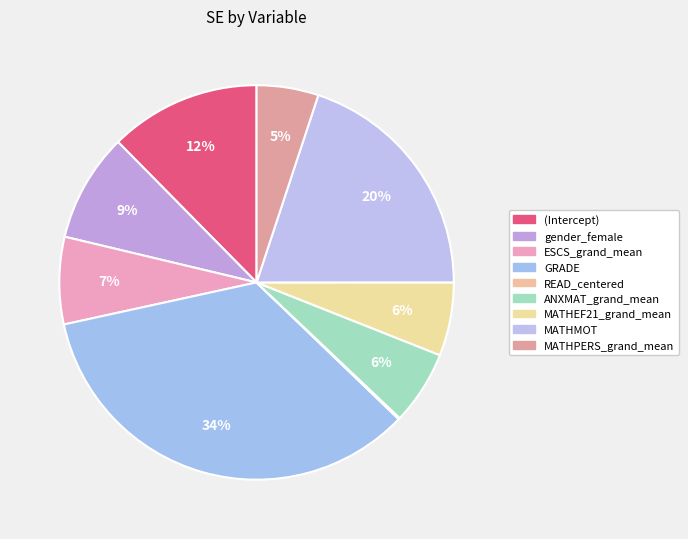

How many slices are in this pie chart?

9